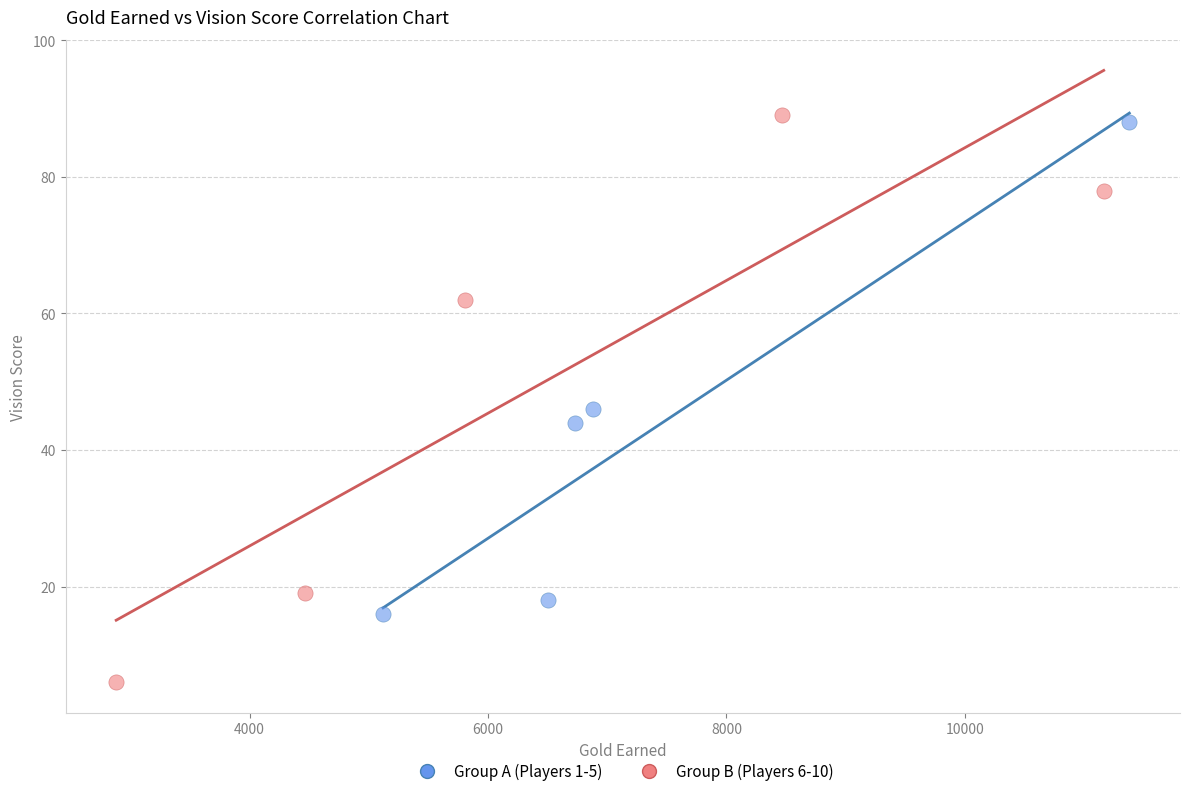

Which series contains the lowest Y value?

Group B (Players 6-10)